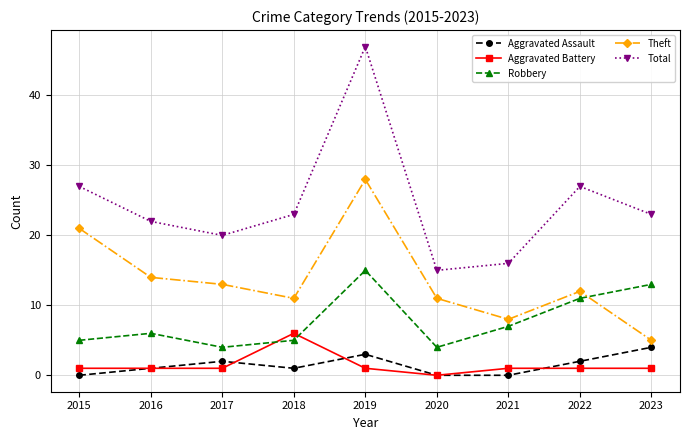

List the series in order of their peak value, lowest first.

Aggravated Assault, Aggravated Battery, Robbery, Theft, Total